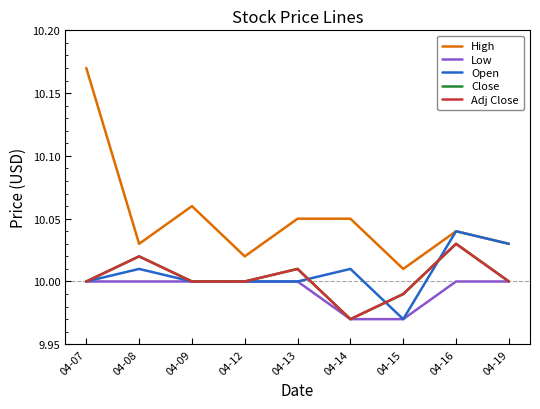

Does the chart display data point markers on the line(s)?

No